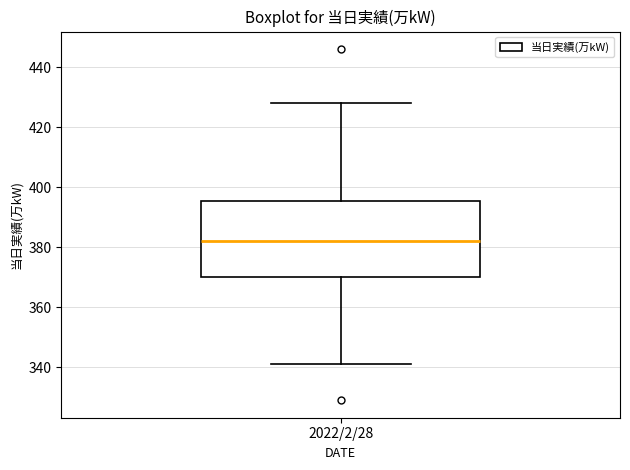

Transcribe this box plot: give where the median line is, the range the box spans, and where the two whiskers end, as read against the y-axis. The values are not printed on the chart, so give them approximately, as read against the axis.

median 382, box 370 to 396, whiskers 342 to 428